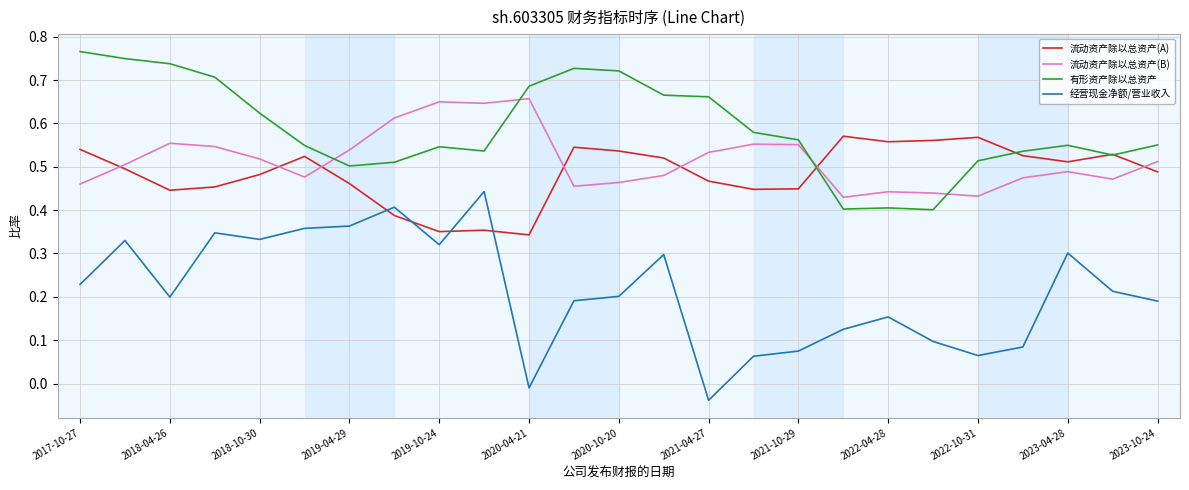

True or false: 经营现金净额/营业收入 and 流动资产除以总资产(B) intersect in this chart.

False